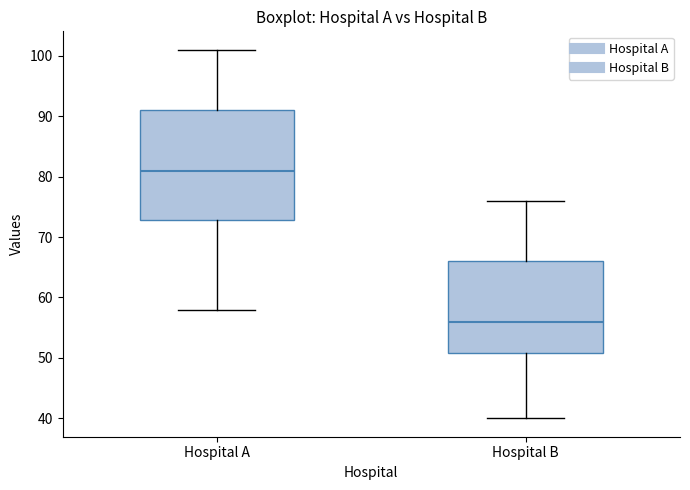

Where is the upper edge of the box for Hospital A on the y-axis? The values are not printed on the chart, so give them approximately, as read against the axis.

91